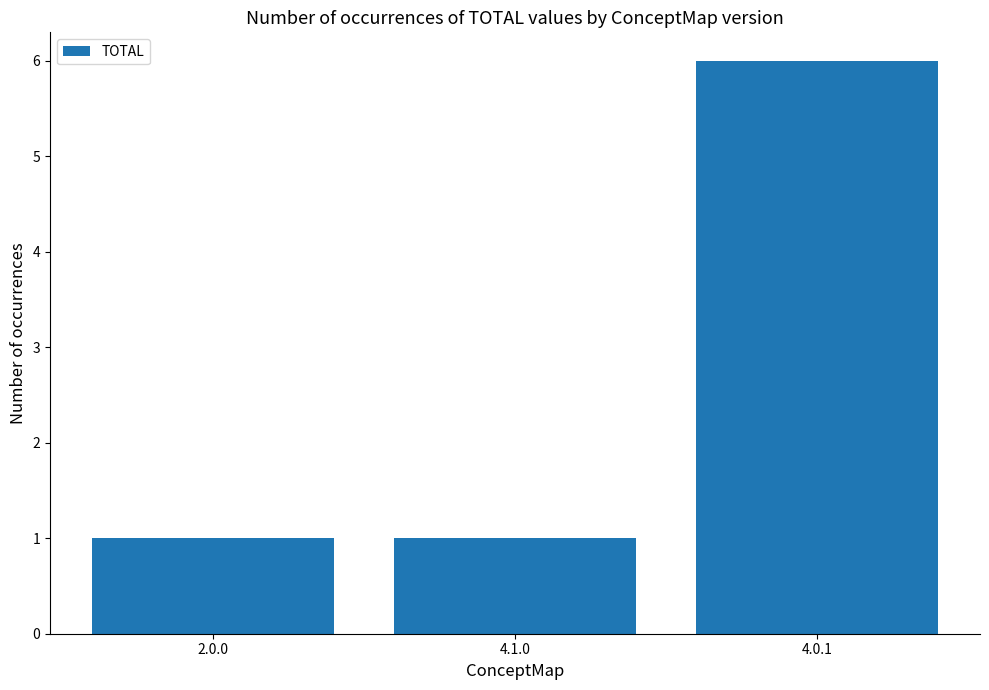

At which category does the chart reach its peak across all series?

4.0.1